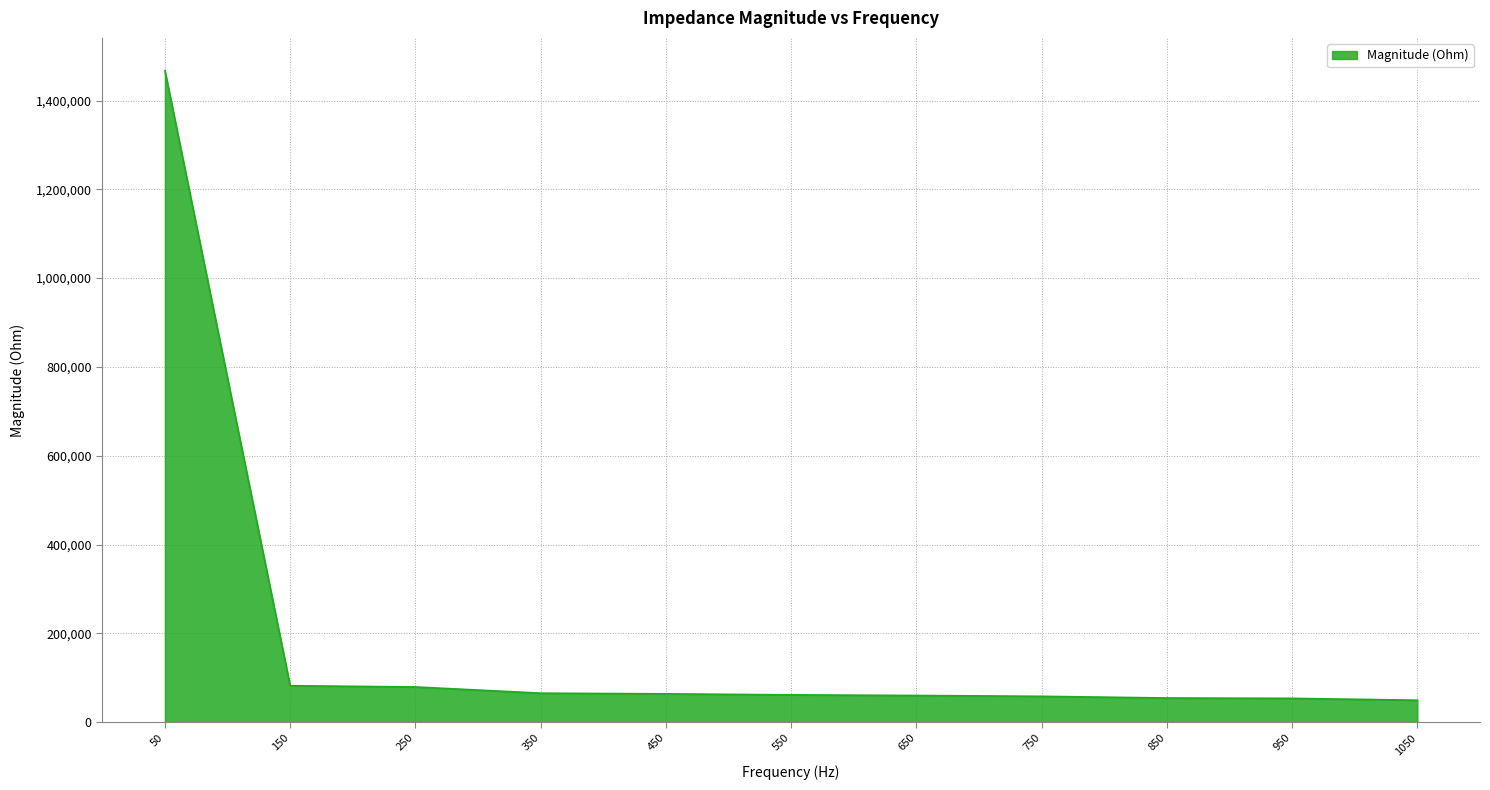

What is the greatest value displayed?

1467735.7